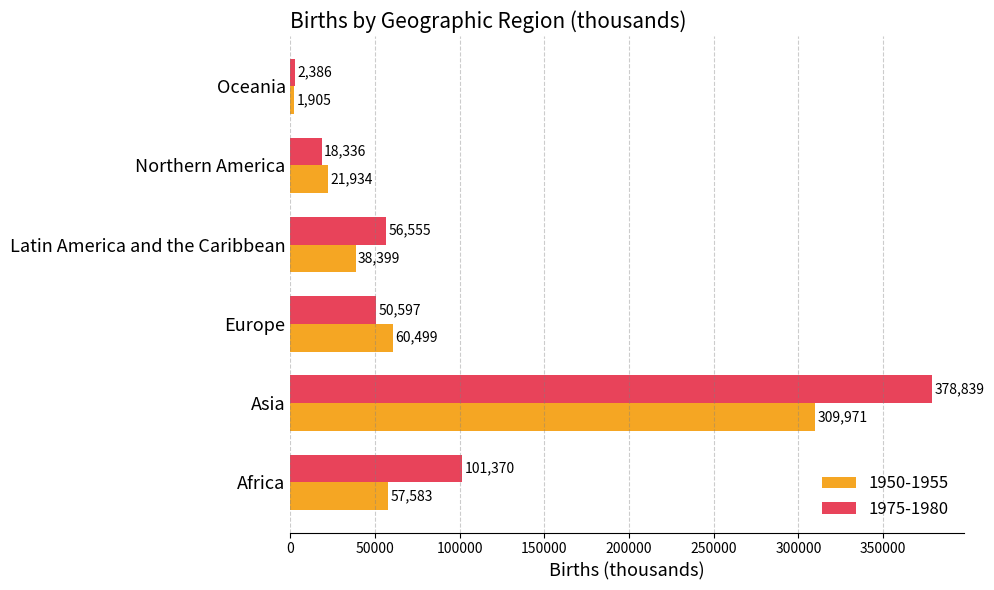

How many series are shown in this chart?

2